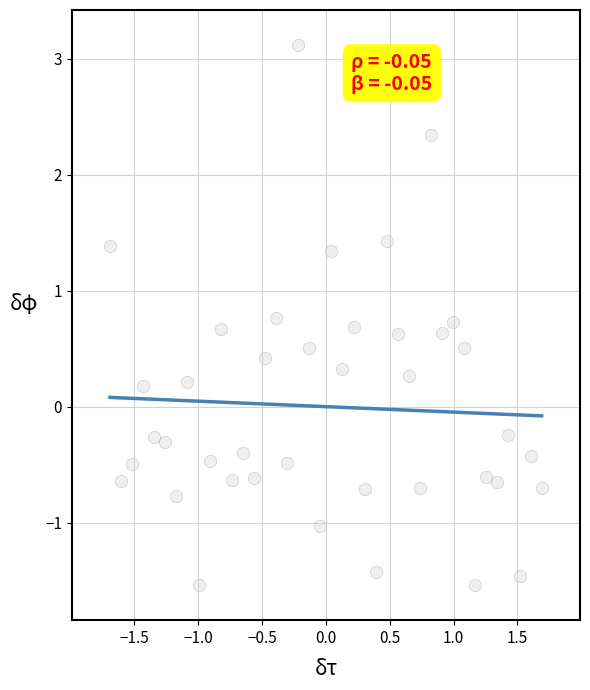

What is the range of Y values (max minus min)?

4.7